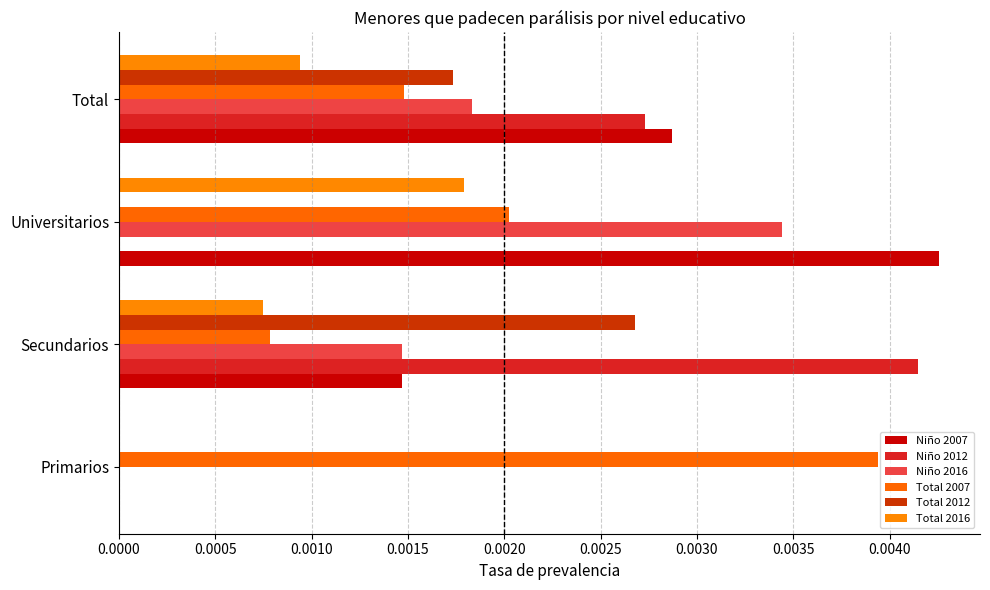

How many data points does each series have?

4